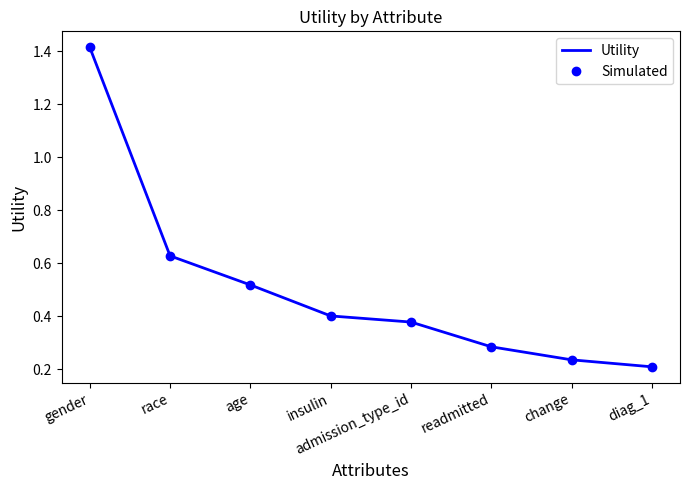

Count the number of data series in this chart.

2